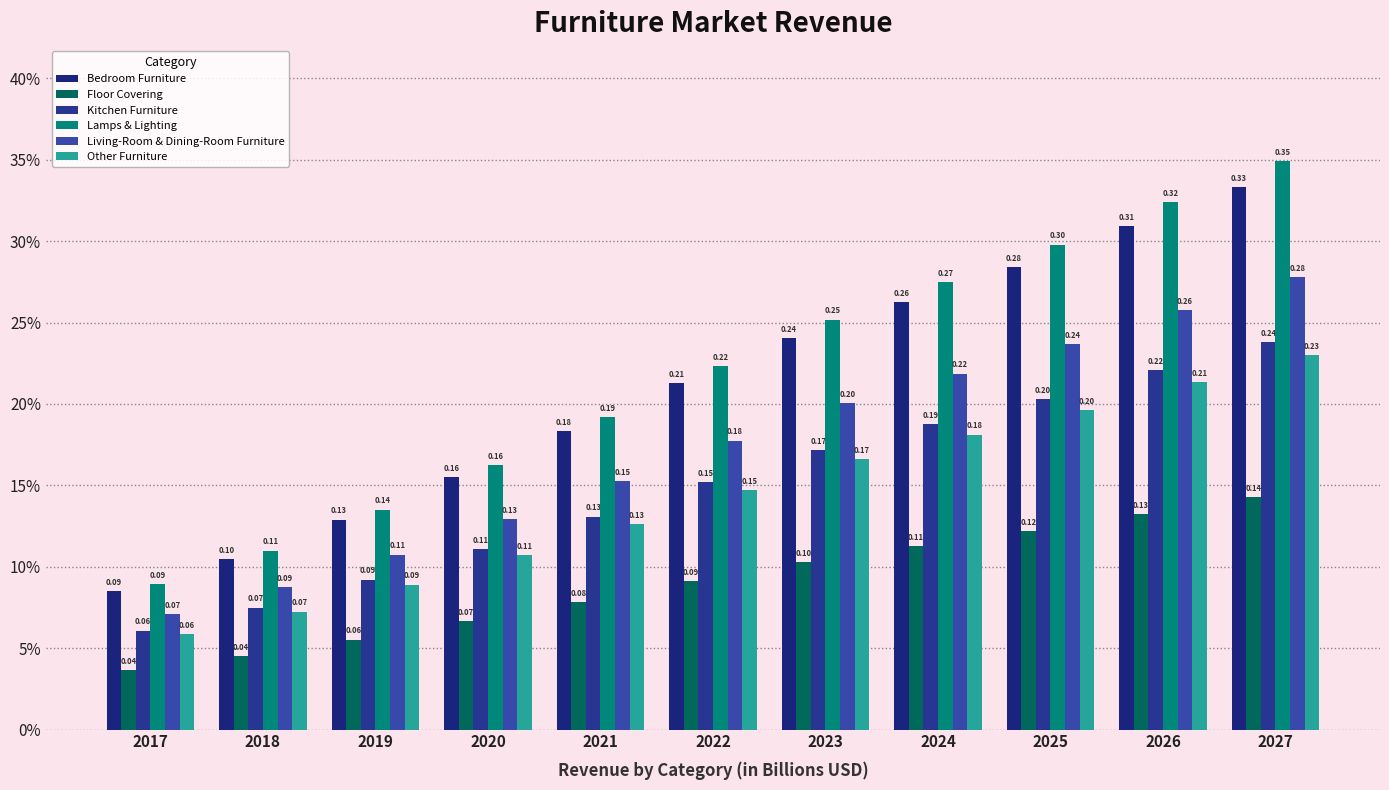

Does the chart contain stacked bars?

No